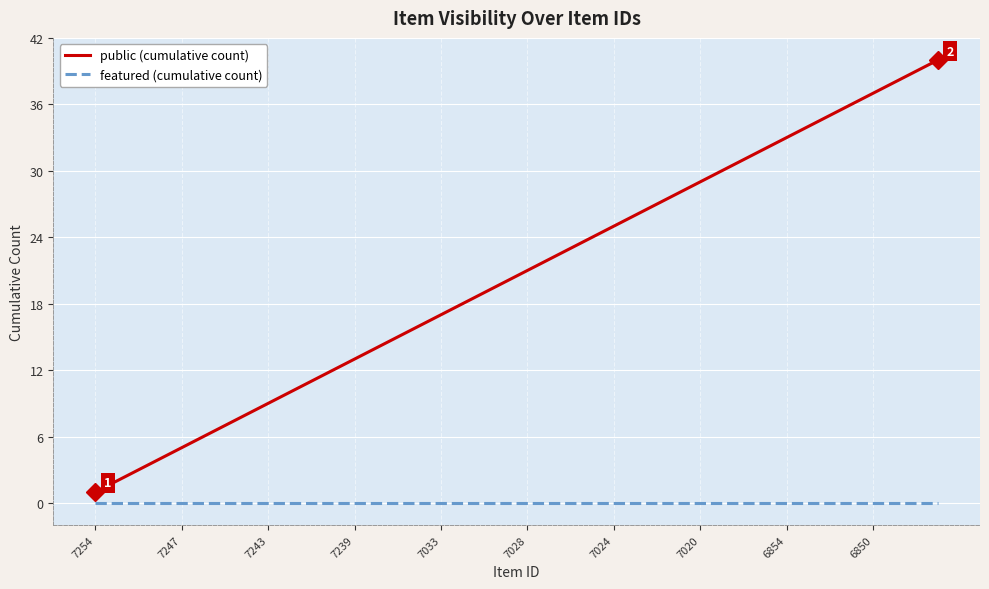

Which series has the largest total across all categories?

public (cumulative count)